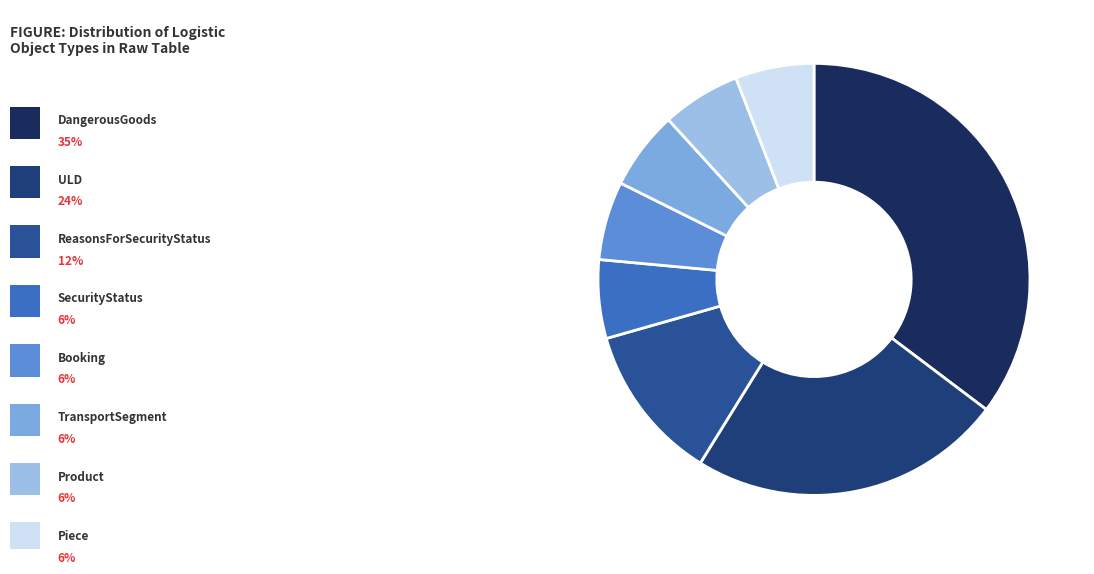

Count the number of slices in the pie.

8